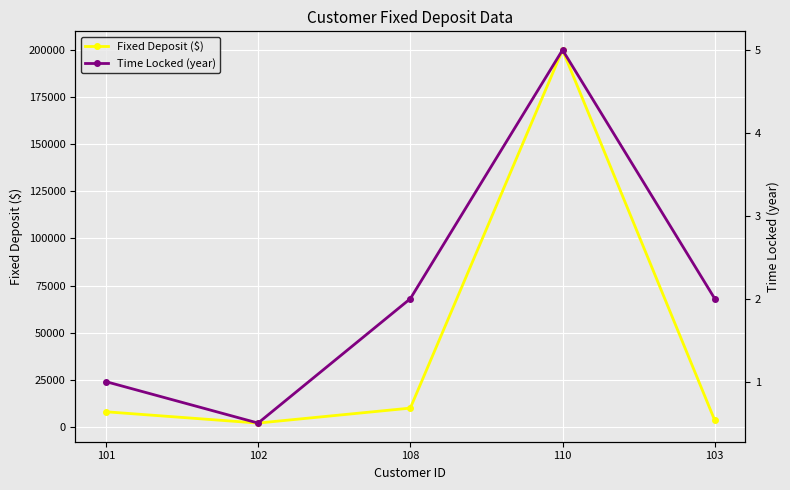

Which category has the highest value in the Time Locked (year) series?

110